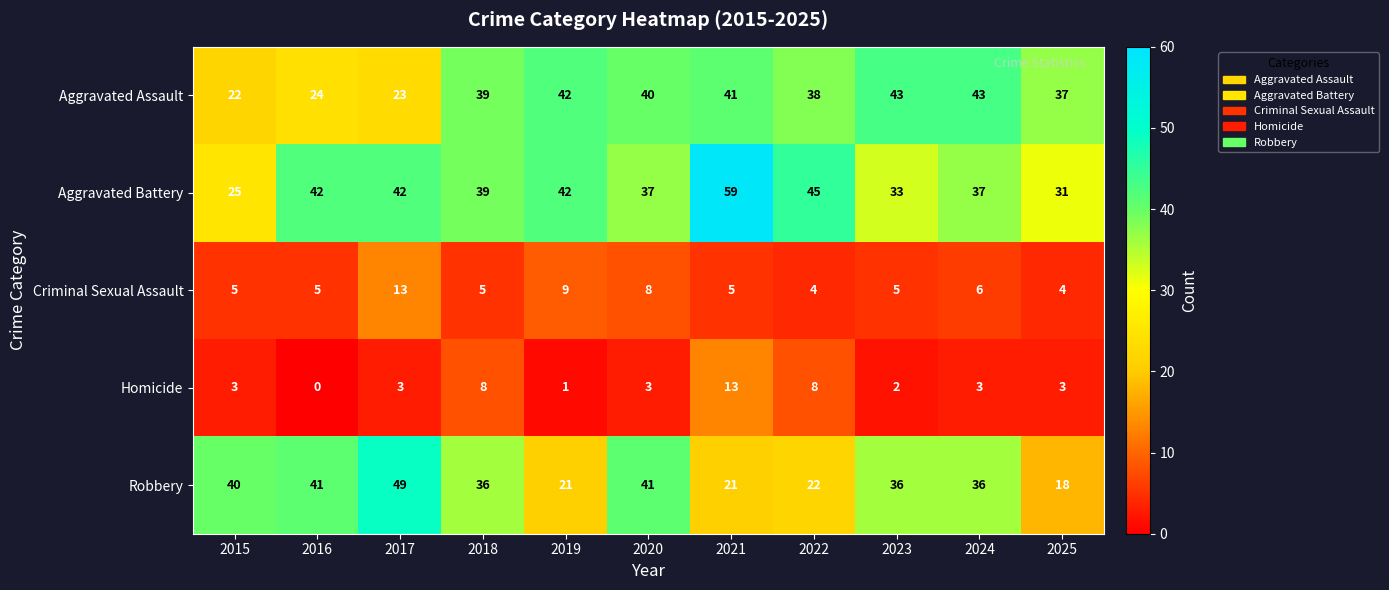

How many distinct data groups are displayed?

5